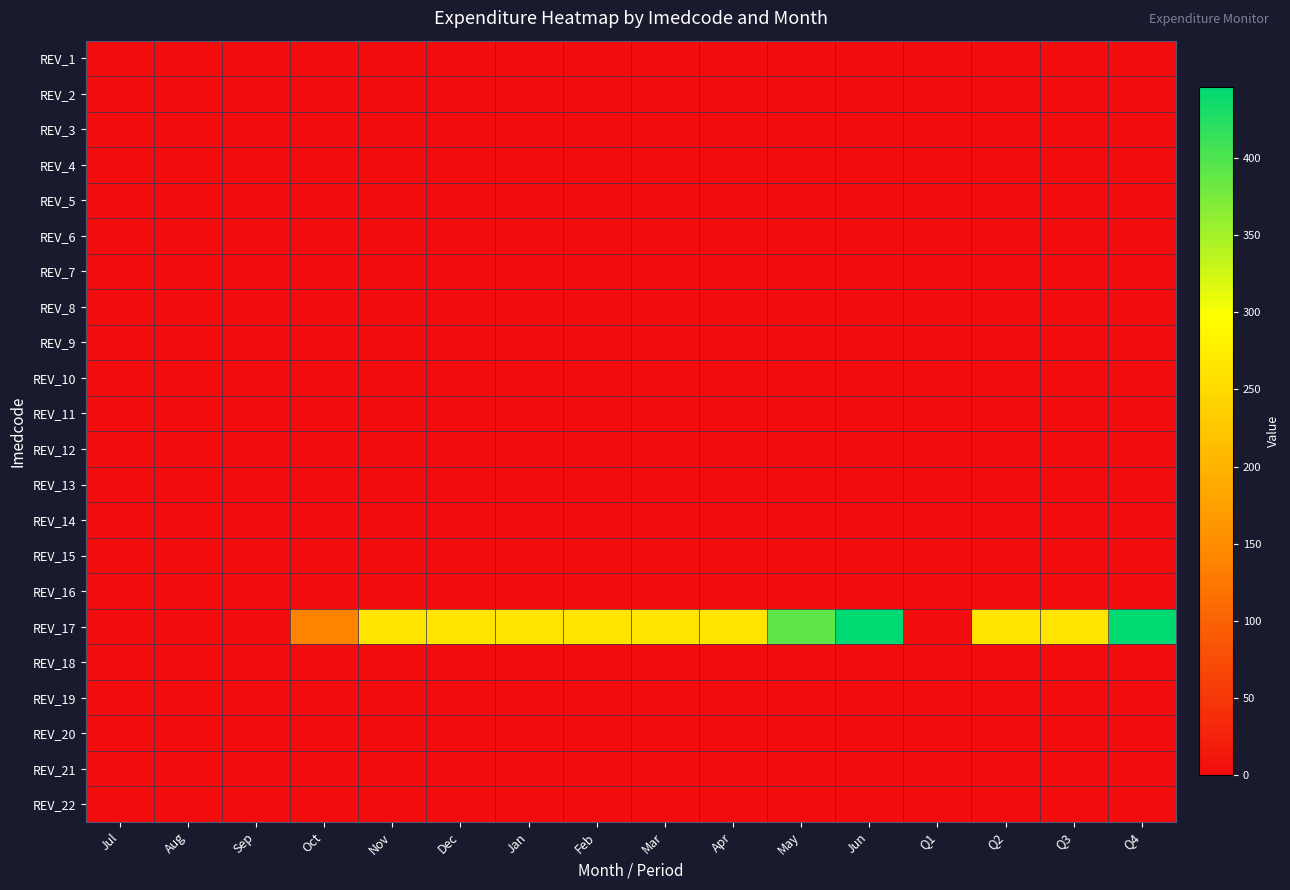

Reading left to right, extract all data points from this chart.

REV_1: Jul=0.0	Aug=0.0	Sep=0.0	Oct=0.0	Nov=0.0	Dec=0.0	Jan=0.0	Feb=0.0	Mar=0.0	Apr=0.0	May=0.0	Jun=0.0	Q1=0.0	Q2=0.0	Q3=0.0	Q4=0.0
REV_2: Jul=0.0	Aug=0.0	Sep=0.0	Oct=0.0	Nov=0.0	Dec=0.0	Jan=0.0	Feb=0.0	Mar=0.0	Apr=0.0	May=0.0	Jun=0.0	Q1=0.0	Q2=0.0	Q3=0.0	Q4=0.0
REV_3: Jul=0.0	Aug=0.0	Sep=0.0	Oct=0.0	Nov=0.0	Dec=0.0	Jan=0.0	Feb=0.0	Mar=0.0	Apr=0.0	May=0.0	Jun=0.0	Q1=0.0	Q2=0.0	Q3=0.0	Q4=0.0
REV_4: Jul=0.0	Aug=0.0	Sep=0.0	Oct=0.0	Nov=0.0	Dec=0.0	Jan=0.0	Feb=0.0	Mar=0.0	Apr=0.0	May=0.0	Jun=0.0	Q1=0.0	Q2=0.0	Q3=0.0	Q4=0.0
REV_5: Jul=0.0	Aug=0.0	Sep=0.0	Oct=0.0	Nov=0.0	Dec=0.0	Jan=0.0	Feb=0.0	Mar=0.0	Apr=0.0	May=0.0	Jun=0.0	Q1=0.0	Q2=0.0	Q3=0.0	Q4=0.0
REV_6: Jul=0.0	Aug=0.0	Sep=0.0	Oct=0.0	Nov=0.0	Dec=0.0	Jan=0.0	Feb=0.0	Mar=0.0	Apr=0.0	May=0.0	Jun=0.0	Q1=0.0	Q2=0.0	Q3=0.0	Q4=0.0
REV_7: Jul=0.0	Aug=0.0	Sep=0.0	Oct=0.0	Nov=0.0	Dec=0.0	Jan=0.0	Feb=0.0	Mar=0.0	Apr=0.0	May=0.0	Jun=0.0	Q1=0.0	Q2=0.0	Q3=0.0	Q4=0.0
REV_8: Jul=0.0	Aug=0.0	Sep=0.0	Oct=0.0	Nov=0.0	Dec=0.0	Jan=0.0	Feb=0.0	Mar=0.0	Apr=0.0	May=0.0	Jun=0.0	Q1=0.0	Q2=0.0	Q3=0.0	Q4=0.0
REV_9: Jul=0.0	Aug=0.0	Sep=0.0	Oct=0.0	Nov=0.0	Dec=0.0	Jan=0.0	Feb=0.0	Mar=0.0	Apr=0.0	May=0.0	Jun=0.0	Q1=0.0	Q2=0.0	Q3=0.0	Q4=0.0
REV_10: Jul=0.0	Aug=0.0	Sep=0.0	Oct=0.0	Nov=0.0	Dec=0.0	Jan=0.0	Feb=0.0	Mar=0.0	Apr=0.0	May=0.0	Jun=0.0	Q1=0.0	Q2=0.0	Q3=0.0	Q4=0.0
REV_11: Jul=0.0	Aug=0.0	Sep=0.0	Oct=0.0	Nov=0.0	Dec=0.0	Jan=0.0	Feb=0.0	Mar=0.0	Apr=0.0	May=0.0	Jun=0.0	Q1=0.0	Q2=0.0	Q3=0.0	Q4=0.0
REV_12: Jul=0.0	Aug=0.0	Sep=0.0	Oct=0.0	Nov=0.0	Dec=0.0	Jan=0.0	Feb=0.0	Mar=0.0	Apr=0.0	May=0.0	Jun=0.0	Q1=0.0	Q2=0.0	Q3=0.0	Q4=0.0
REV_13: Jul=0.0	Aug=0.0	Sep=0.0	Oct=0.0	Nov=0.0	Dec=0.0	Jan=0.0	Feb=0.0	Mar=0.0	Apr=0.0	May=0.0	Jun=0.0	Q1=0.0	Q2=0.0	Q3=0.0	Q4=0.0
REV_14: Jul=0.0	Aug=0.0	Sep=0.0	Oct=0.0	Nov=0.0	Dec=0.0	Jan=0.0	Feb=0.0	Mar=0.0	Apr=0.0	May=0.0	Jun=0.0	Q1=0.0	Q2=0.0	Q3=0.0	Q4=0.0
REV_15: Jul=0.0	Aug=0.0	Sep=0.0	Oct=0.0	Nov=0.0	Dec=0.0	Jan=0.0	Feb=0.0	Mar=0.0	Apr=0.0	May=0.0	Jun=0.0	Q1=0.0	Q2=0.0	Q3=0.0	Q4=0.0
REV_16: Jul=0.0	Aug=0.0	Sep=0.0	Oct=0.0	Nov=0.0	Dec=0.0	Jan=0.0	Feb=0.0	Mar=0.0	Apr=0.0	May=0.0	Jun=0.0	Q1=0.0	Q2=0.0	Q3=0.0	Q4=0.0
REV_17: Jul=0.0	Aug=0.0	Sep=0.0	Oct=140.1	Nov=262.4	Dec=262.4	Jan=262.4	Feb=262.4	Mar=262.4	Apr=262.4	May=390.3	Jun=445.8	Q1=0.0	Q2=262.4	Q3=262.4	Q4=445.8
REV_18: Jul=0.0	Aug=0.0	Sep=0.0	Oct=0.0	Nov=0.0	Dec=0.0	Jan=0.0	Feb=0.0	Mar=0.0	Apr=0.0	May=0.0	Jun=0.0	Q1=0.0	Q2=0.0	Q3=0.0	Q4=0.0
REV_19: Jul=0.0	Aug=0.0	Sep=0.0	Oct=0.0	Nov=0.0	Dec=0.0	Jan=0.0	Feb=0.0	Mar=0.0	Apr=0.0	May=0.0	Jun=0.0	Q1=0.0	Q2=0.0	Q3=0.0	Q4=0.0
REV_20: Jul=0.0	Aug=0.0	Sep=0.0	Oct=0.0	Nov=0.0	Dec=0.0	Jan=0.0	Feb=0.0	Mar=0.0	Apr=0.0	May=0.0	Jun=0.0	Q1=0.0	Q2=0.0	Q3=0.0	Q4=0.0
REV_21: Jul=0.0	Aug=0.0	Sep=0.0	Oct=0.0	Nov=0.0	Dec=0.0	Jan=0.0	Feb=0.0	Mar=0.0	Apr=0.0	May=0.0	Jun=0.0	Q1=0.0	Q2=0.0	Q3=0.0	Q4=0.0
REV_22: Jul=0.0	Aug=0.0	Sep=0.0	Oct=0.0	Nov=0.0	Dec=0.0	Jan=0.0	Feb=0.0	Mar=0.0	Apr=0.0	May=0.0	Jun=0.0	Q1=0.0	Q2=0.0	Q3=0.0	Q4=0.0